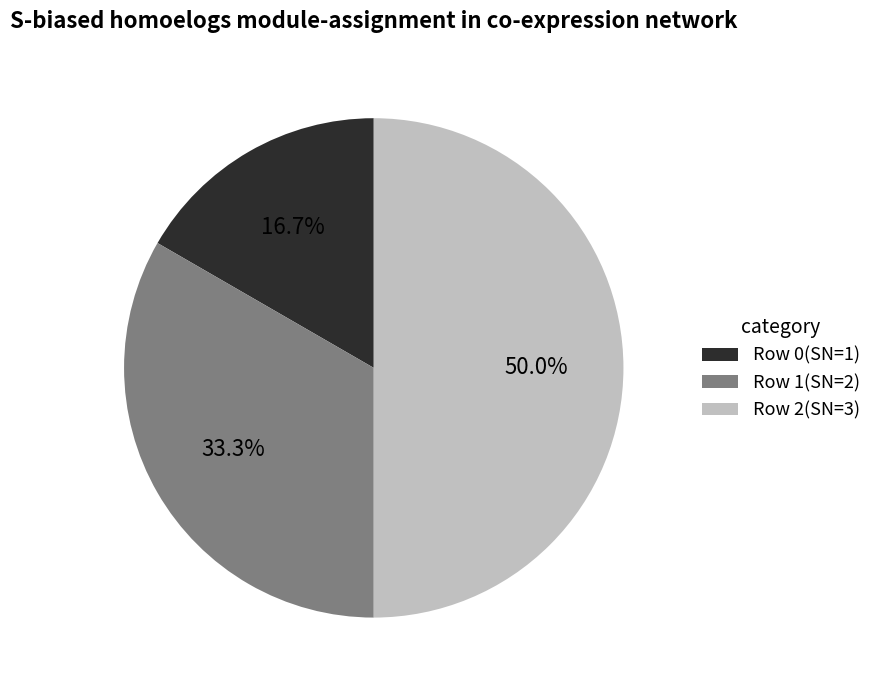

Which category has the smallest portion of the pie?

Row 0